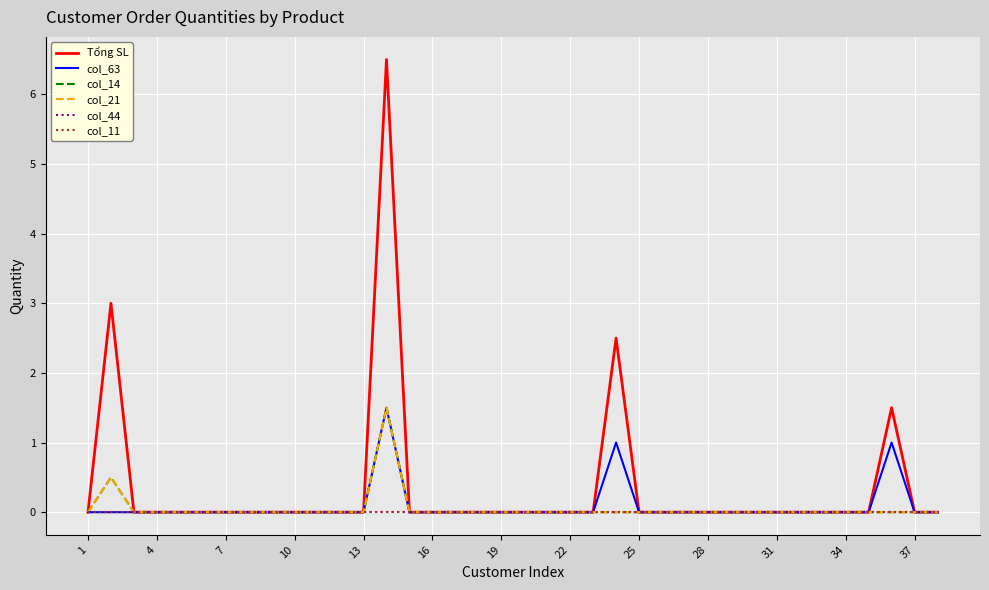

How many lines are shown in the chart?

6